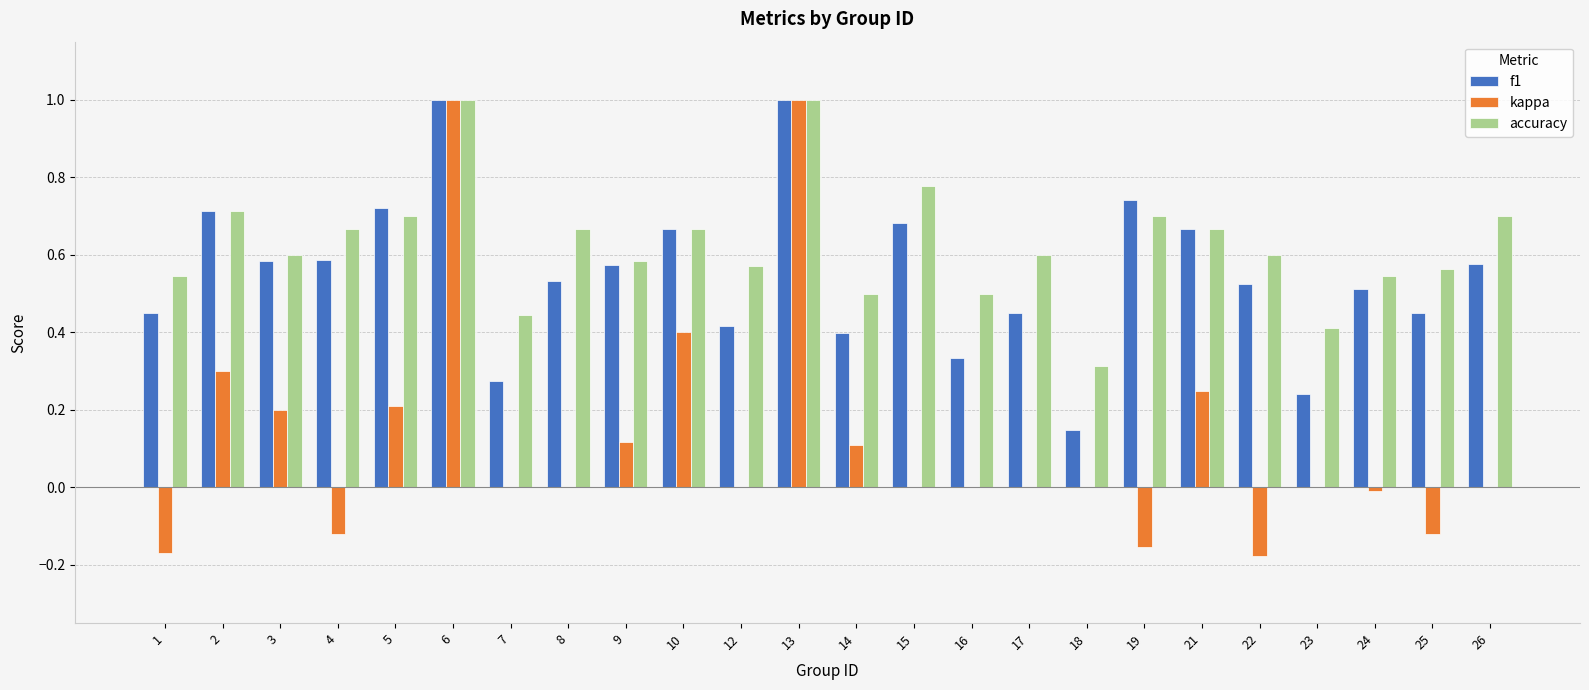

The accuracy series shows 0.7 at 19. True or false?

True